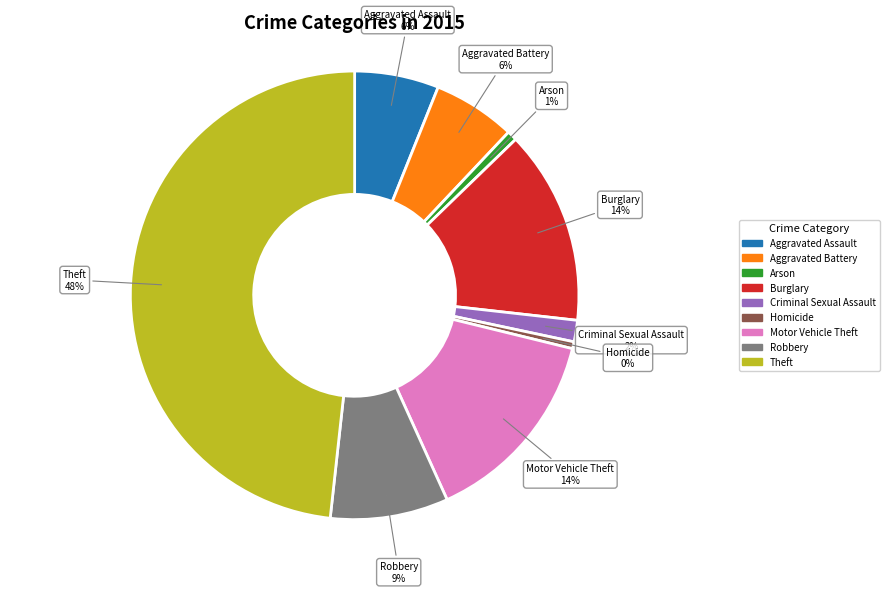

To the nearest percent, what percentage of the pie is Criminal Sexual Assault?

2%